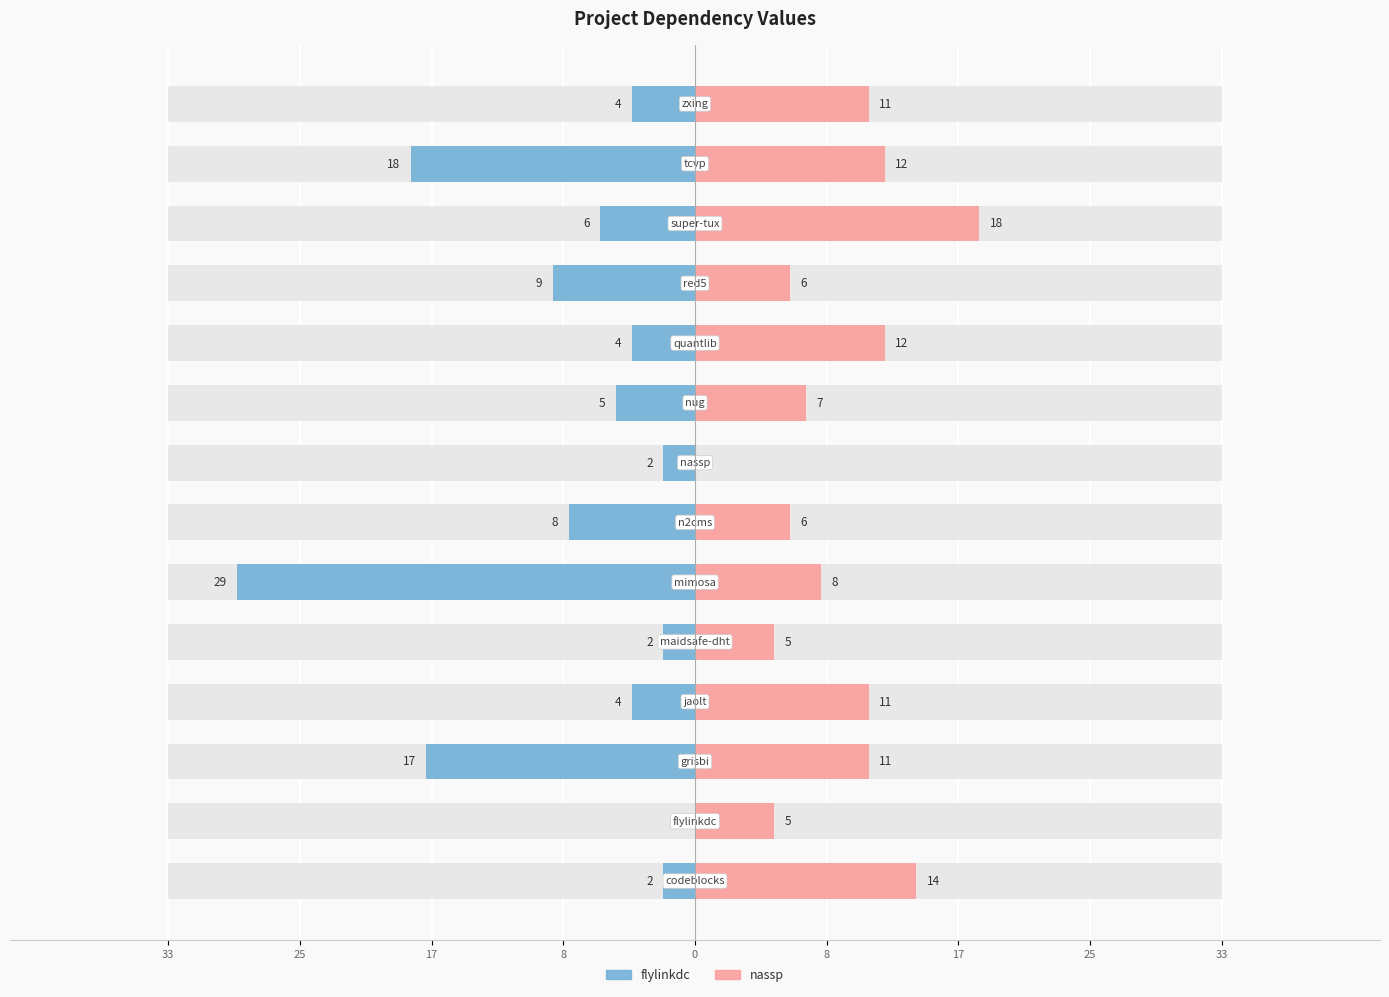

How many data points in nassp.csv are above 11?

4